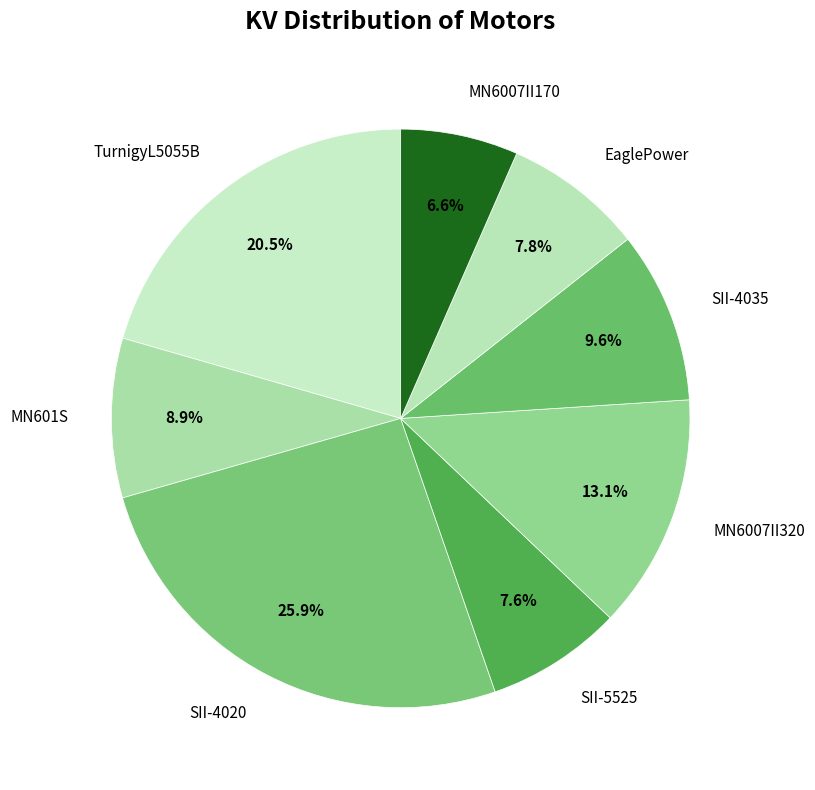

Is EaglePower the majority of the pie?

No